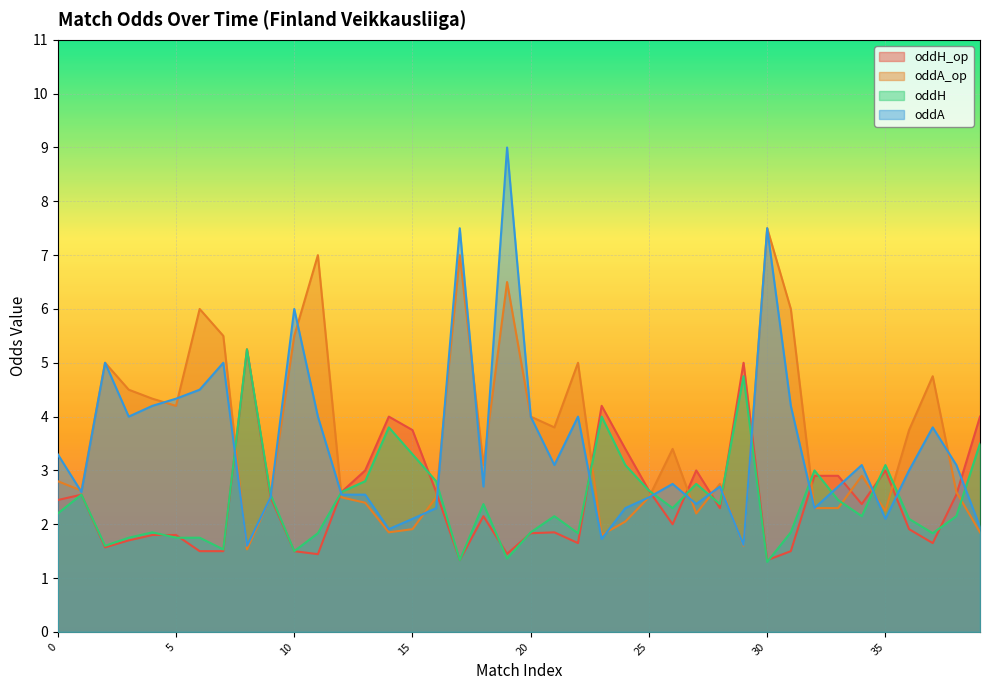

Where do oddH_op and oddA first cross each other?

7 and 8